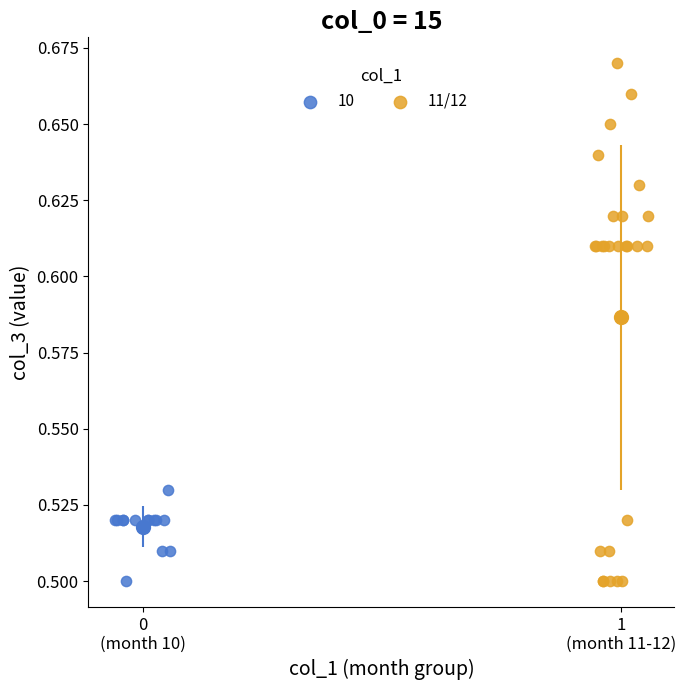

Which series contains the highest Y value?

11/12